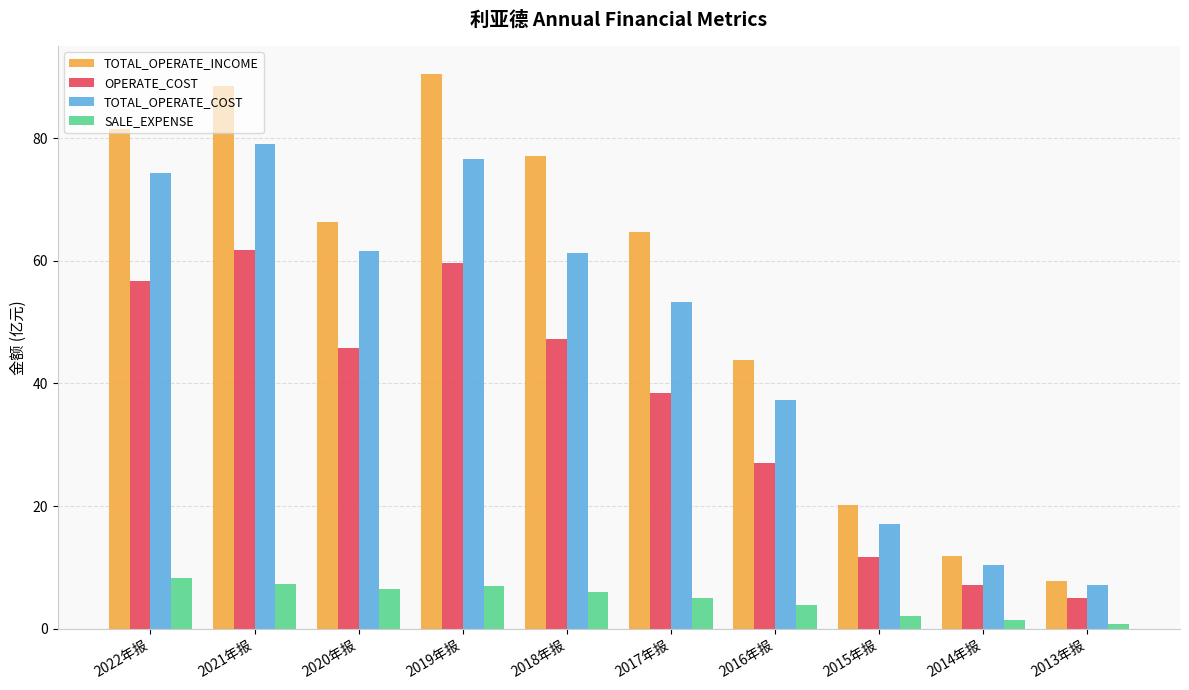

Which series has the largest total across all categories?

TOTAL_OPERATE_INCOME